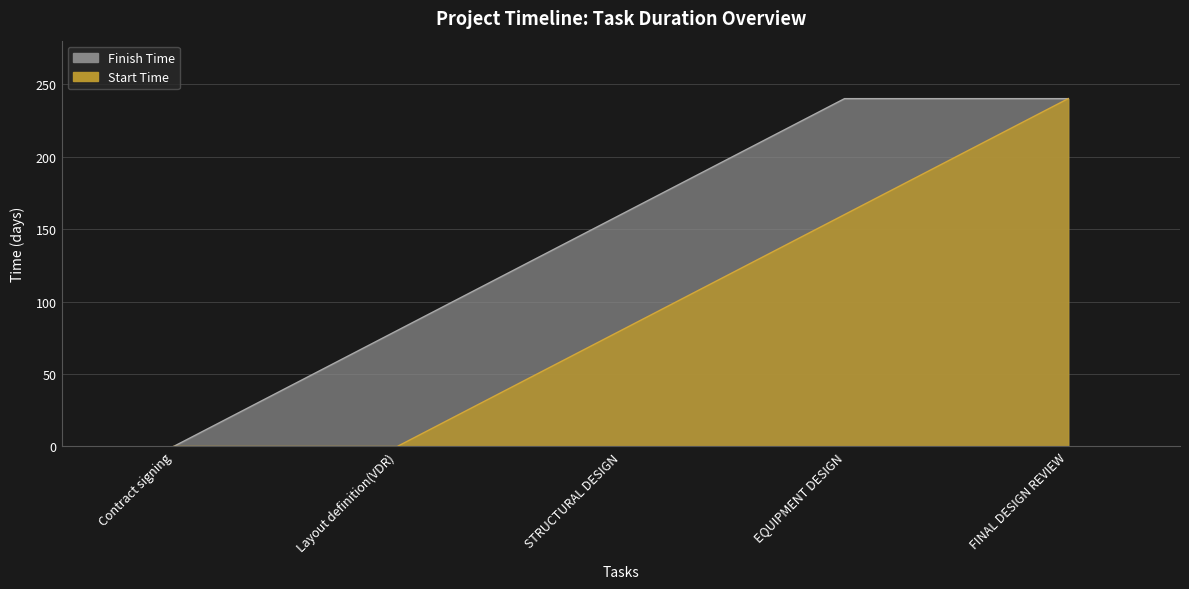

What is the total value across all series at FINAL DESIGN REVIEW?

480